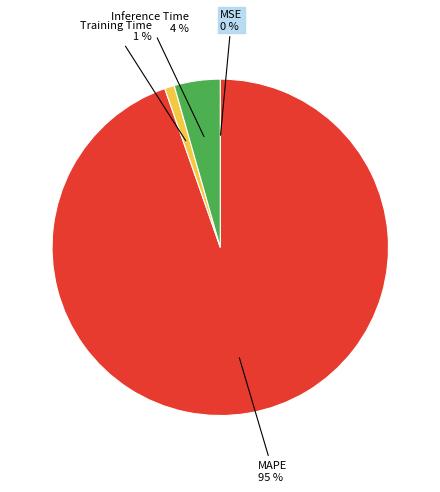

To the nearest percent, what is the difference between the largest and smallest slice percentages?

95%